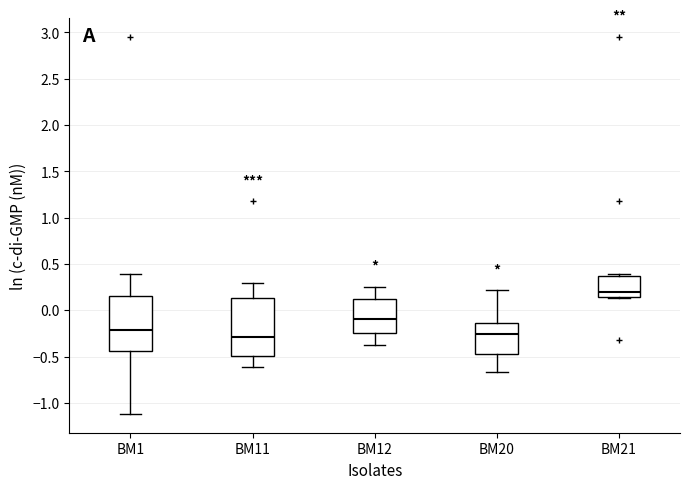

Reading left to right, read every box against the y-axis: the position of its median line, the range the box covers, and the ends of its whiskers. The values are not printed on the chart, so give them approximately, as read against the axis.

BM1: median -0.20, box -0.45 to 0.15, whiskers -1.10 to 0.40
BM11: median -0.30, box -0.50 to 0.15, whiskers -0.60 to 0.30
BM12: median -0.10, box -0.25 to 0.10, whiskers -0.35 to 0.25
BM20: median -0.25, box -0.50 to -0.15, whiskers -0.65 to 0.20
BM21: median 0.20, box 0.15 to 0.35, whiskers 0.15 to 0.40